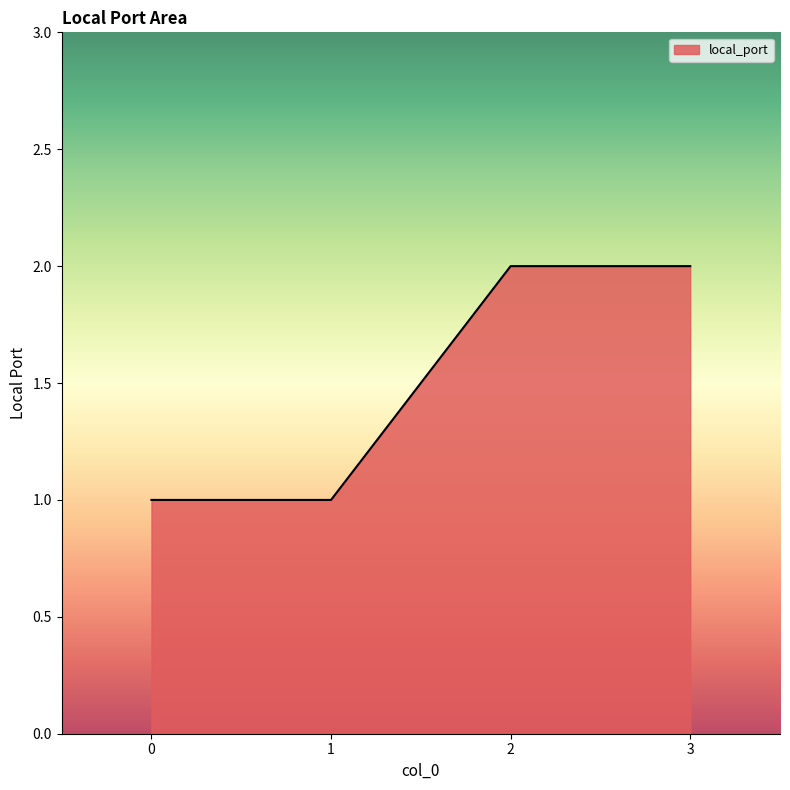

What is the maximum value shown in the chart?

2